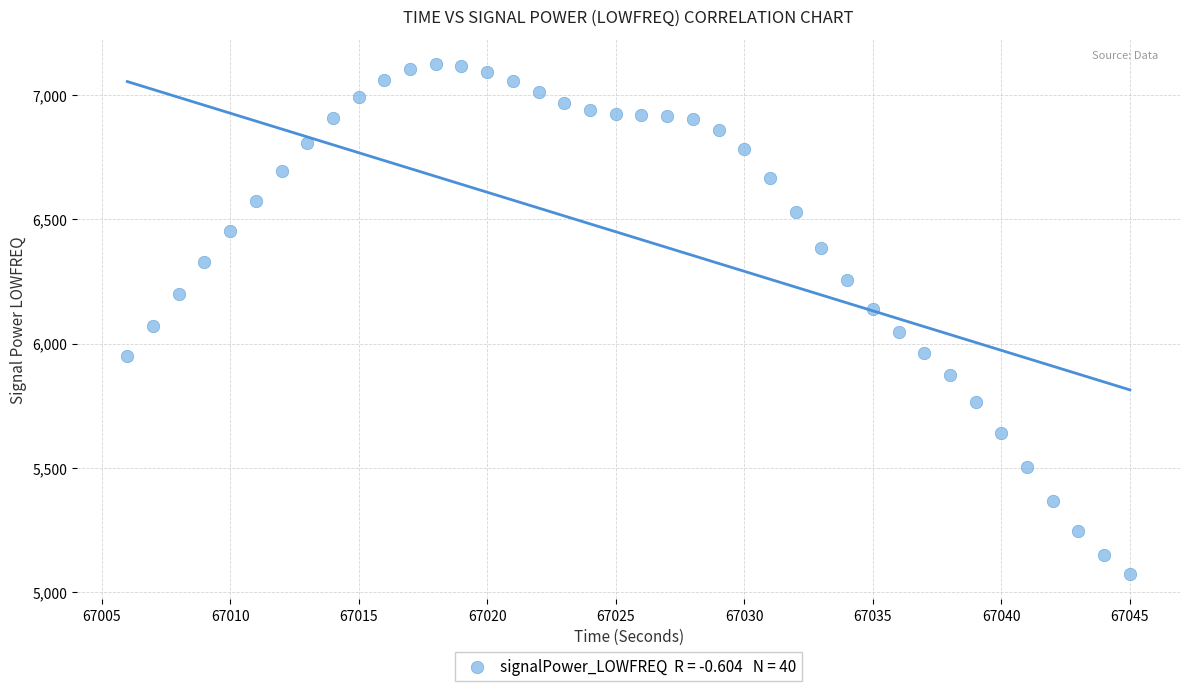

What is the range of Y values (max minus min)?

2052.0